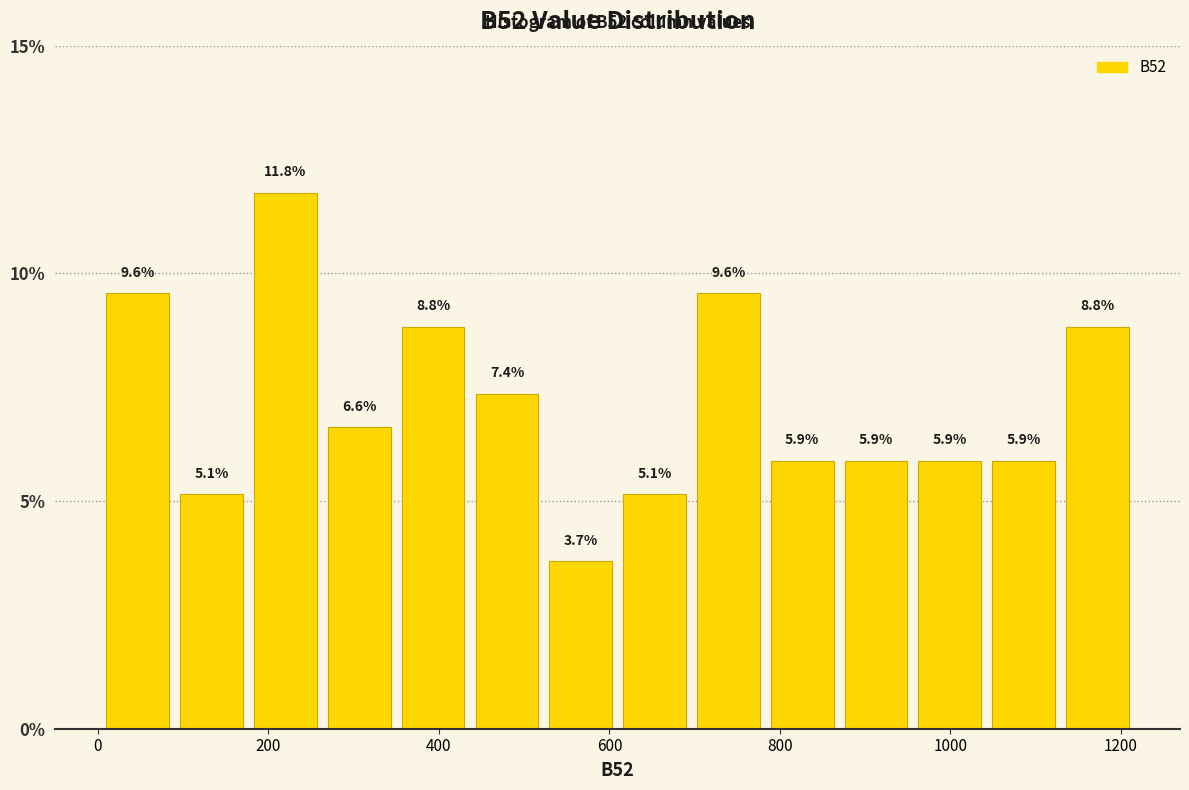

What is the height of the bar covering 960 to 1040 on the x-axis? The bar edges are not printed on the chart, so give them approximately, as read against the axis.

5.9